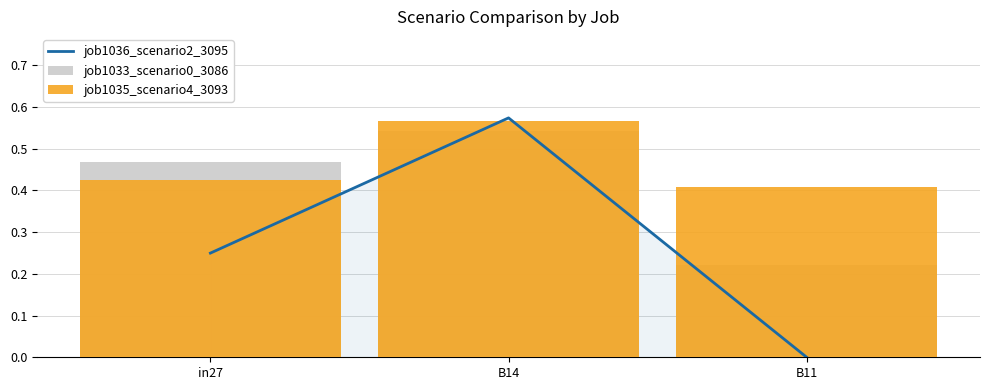

True or false: job1036_scenario2_3095 has a value of 0.3 at in27.

False